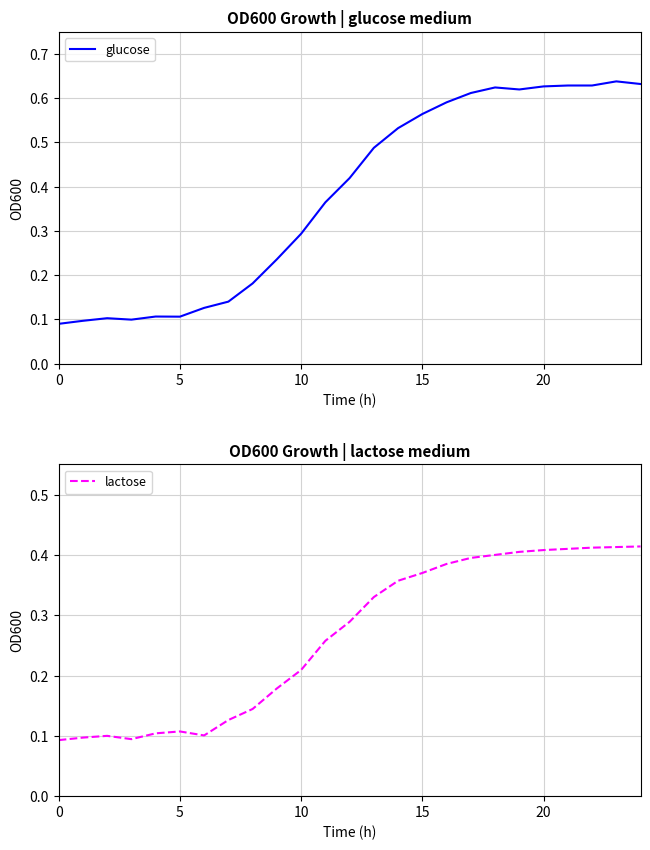

What is the average value of the glucose series?

0.4